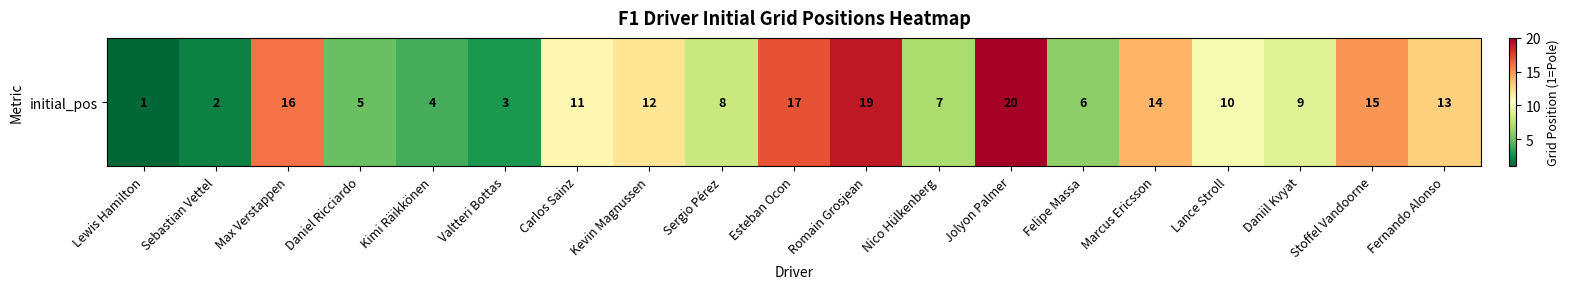

How many values are below 10?

9